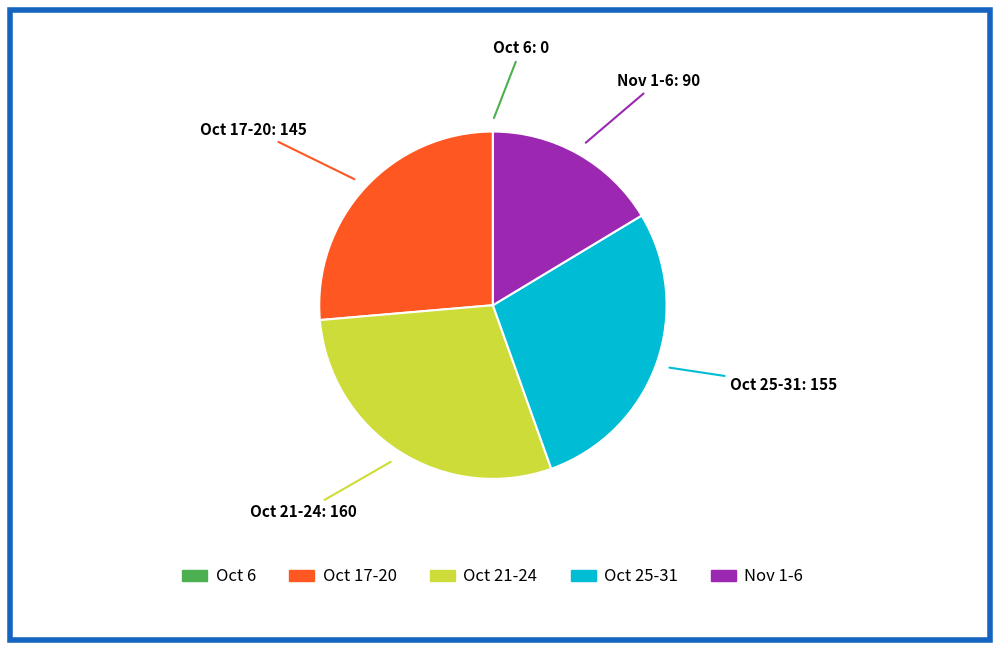

Does any single category account for the majority?

No